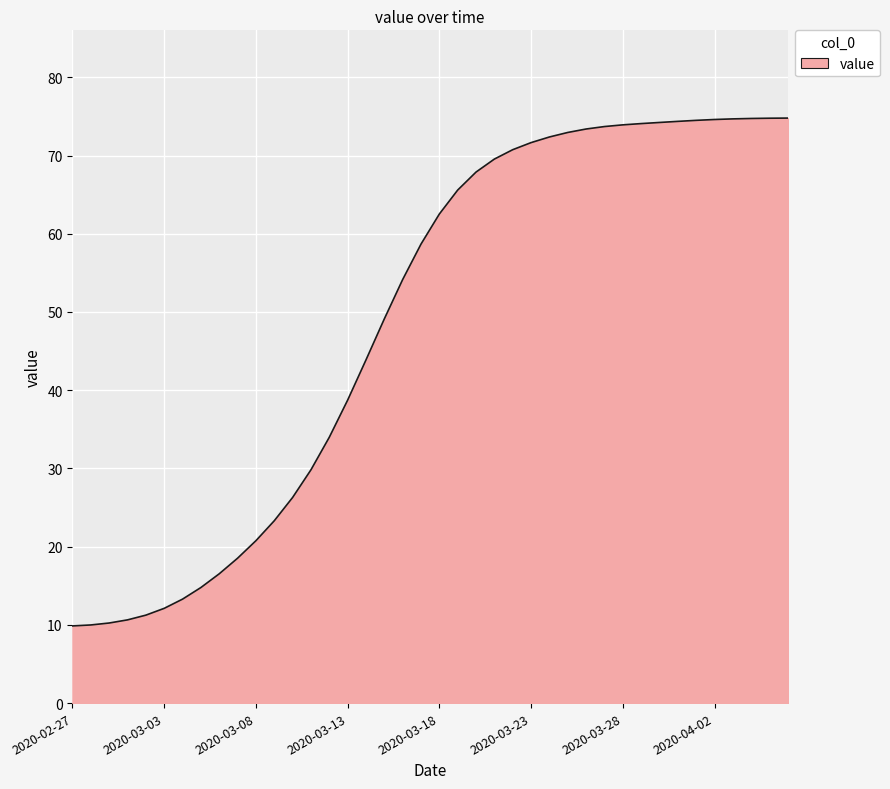

What is the maximum value shown in the chart?

74.8